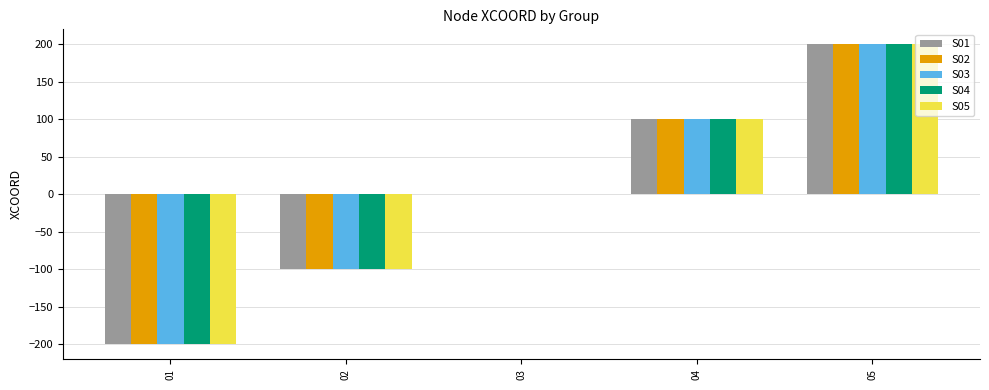

What is the maximum value shown in the chart?

200